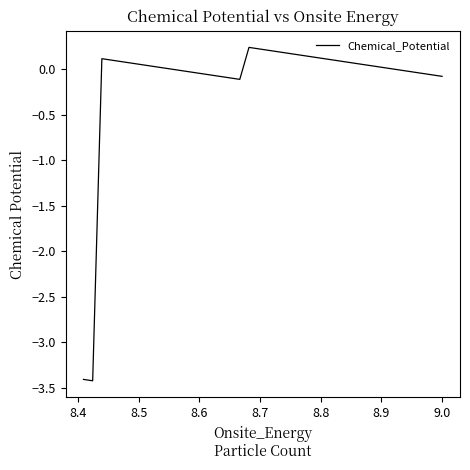

True or false: the data shows 0.0 at 8.9.

False